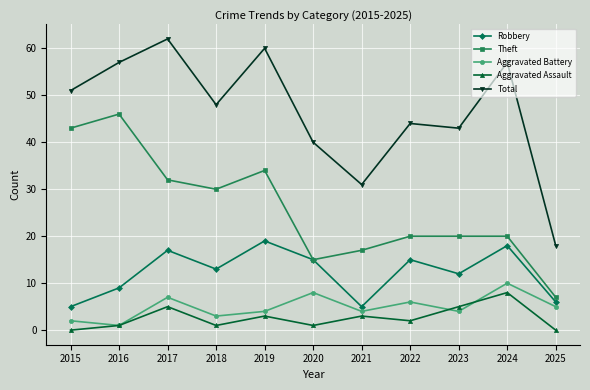

Reading left to right, what are all the values shown in this chart?

Robbery: 2015=5	2016=9	2017=17	2018=13	2019=19	2020=15	2021=5	2022=15	2023=12	2024=18	2025=6
Theft: 2015=43	2016=46	2017=32	2018=30	2019=34	2020=15	2021=17	2022=20	2023=20	2024=20	2025=7
Aggravated Battery: 2015=2	2016=1	2017=7	2018=3	2019=4	2020=8	2021=4	2022=6	2023=4	2024=10	2025=5
Aggravated Assault: 2015=0	2016=1	2017=5	2018=1	2019=3	2020=1	2021=3	2022=2	2023=5	2024=8	2025=0
Total: 2015=51	2016=57	2017=62	2018=48	2019=60	2020=40	2021=31	2022=44	2023=43	2024=57	2025=18